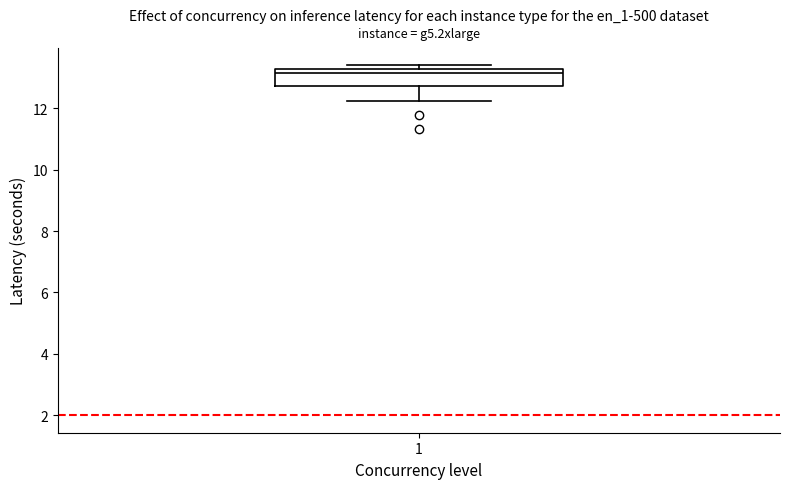

Where is the lower edge of the box at x = 1 on the y-axis? The values are not printed on the chart, so give them approximately, as read against the axis.

12.8